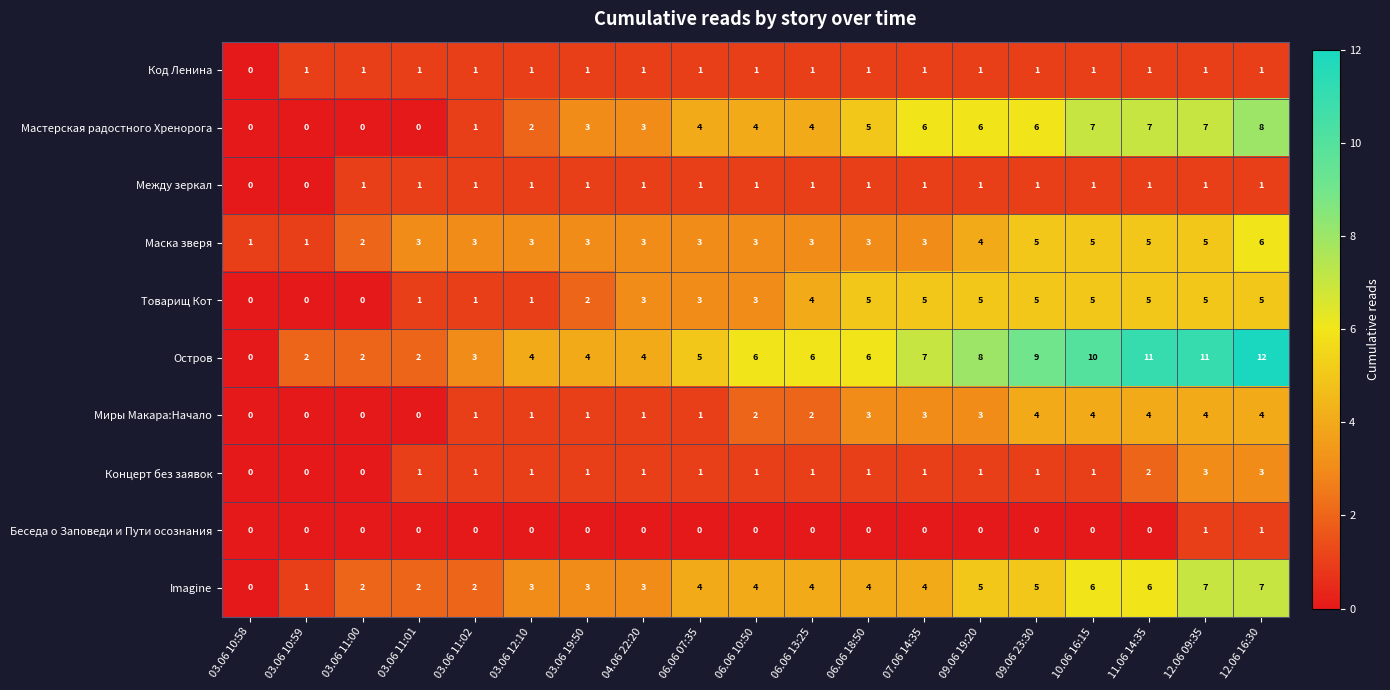

Which category has the highest value across all series?

12.06 16:30